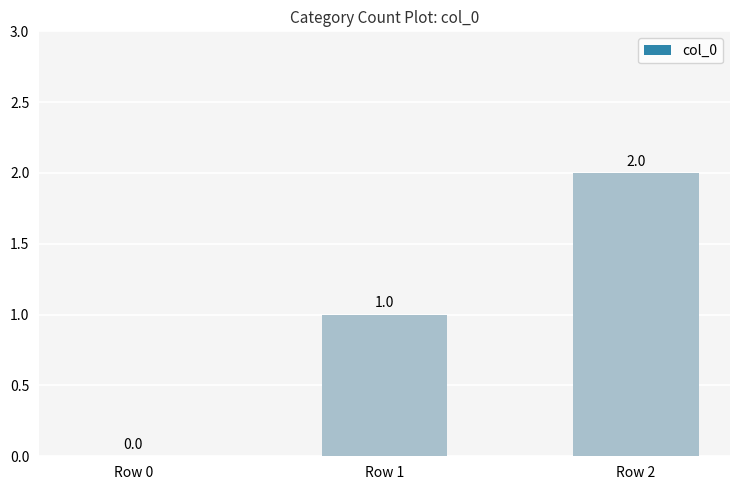

How many values are above zero?

2